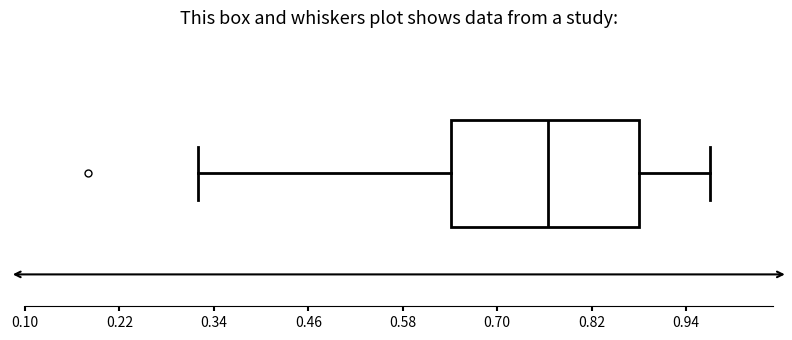

Read this box plot against the x-axis: the position of the median line, the range covered by the box, and the ends of both whiskers. The values are not printed on the chart, so give them approximately, as read against the axis.

median 0.76, box 0.64 to 0.88, whiskers 0.32 to 0.98